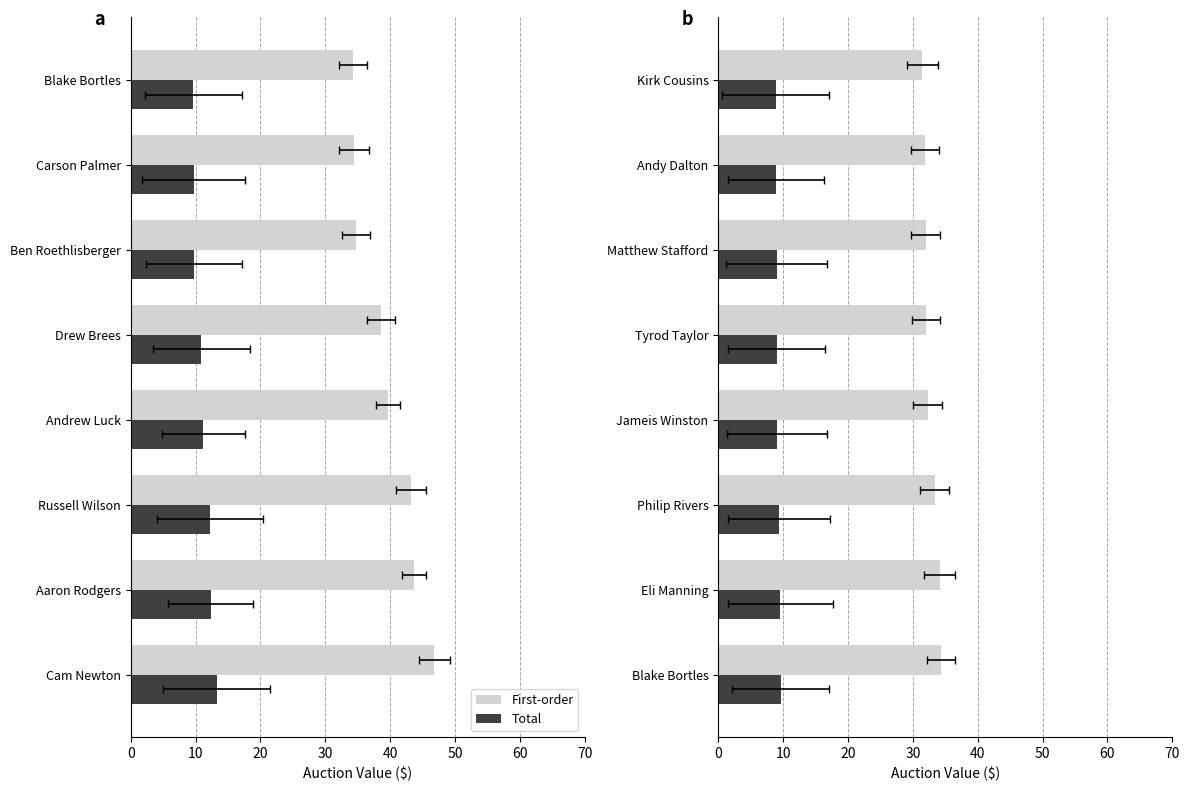

What is the lowest value of the Total series?

8.8